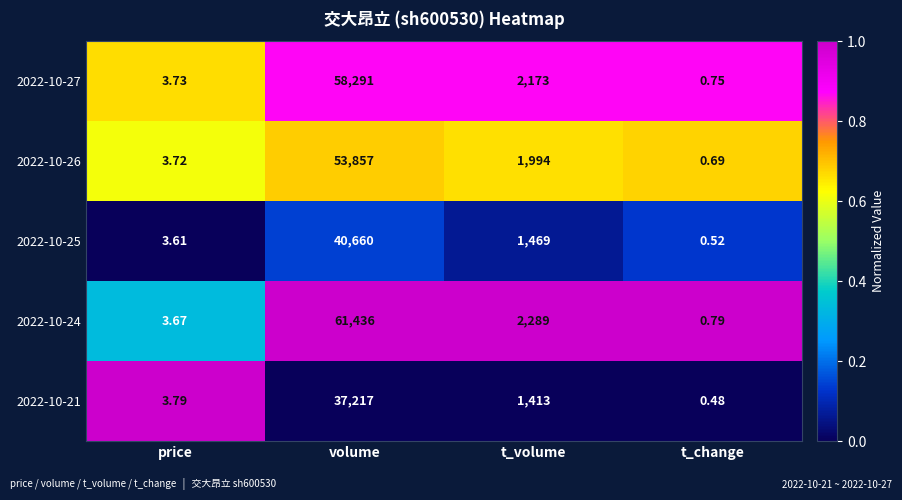

At which label does 2022-10-27 reach its peak?

volume